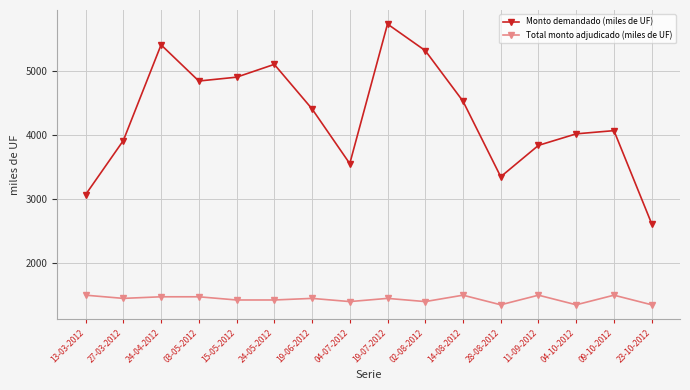

Count the number of data series in this chart.

2